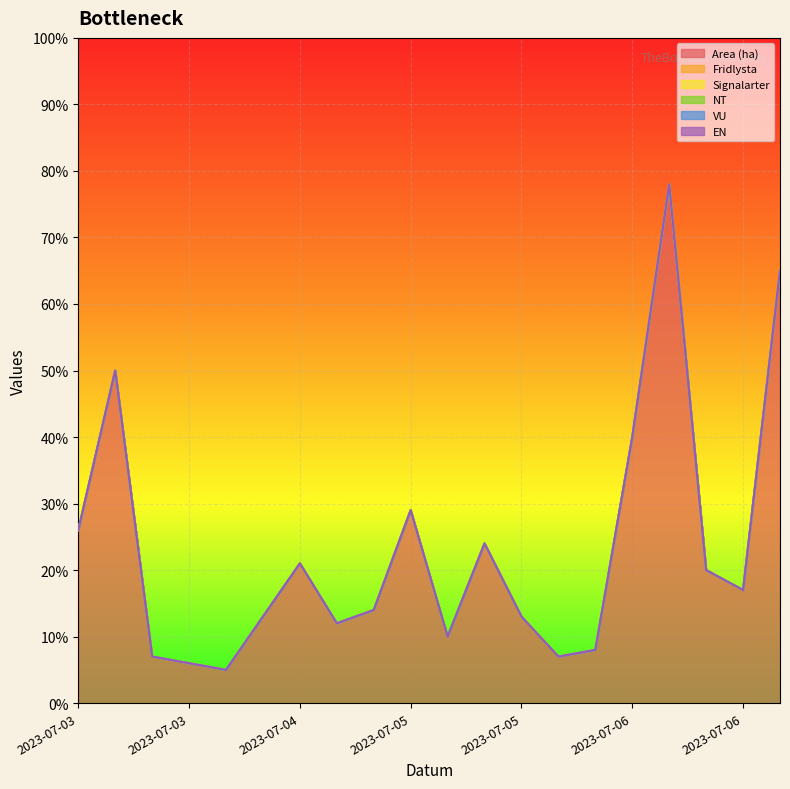

Where does the Area (ha) series first go above 1?

2023-07-03